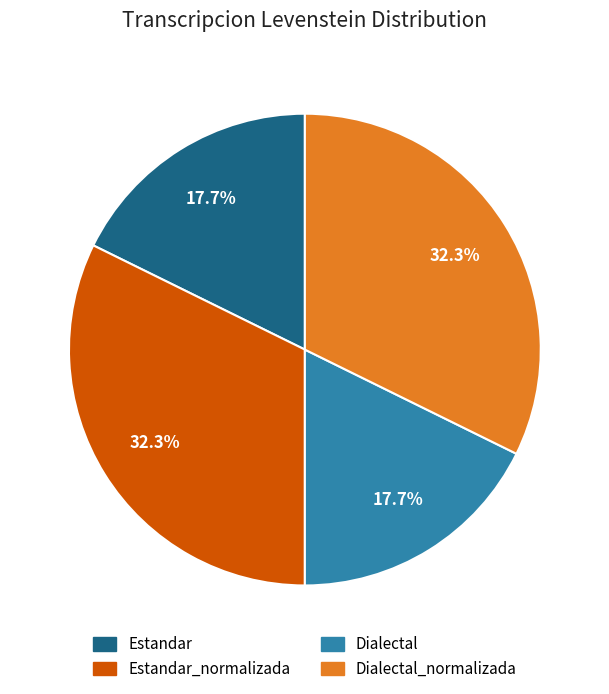

True or false: Dialectal_normalizada accounts for 39% of the total.

False